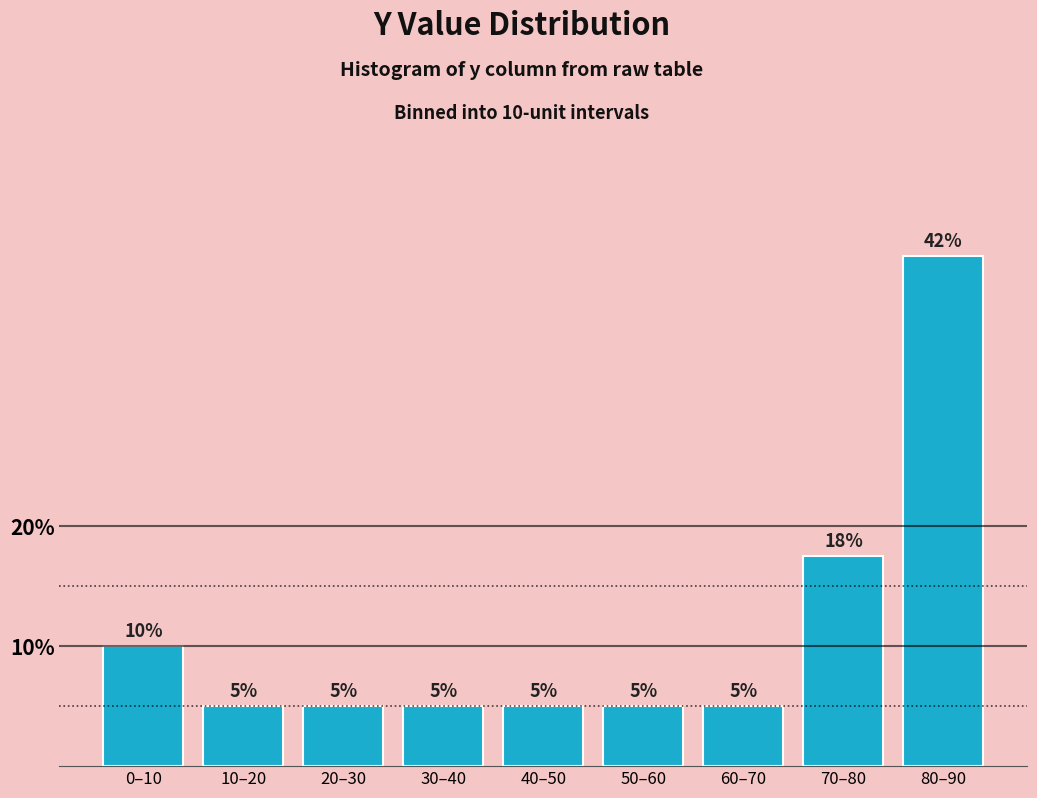

What value does the data have at 80–90?

42.5